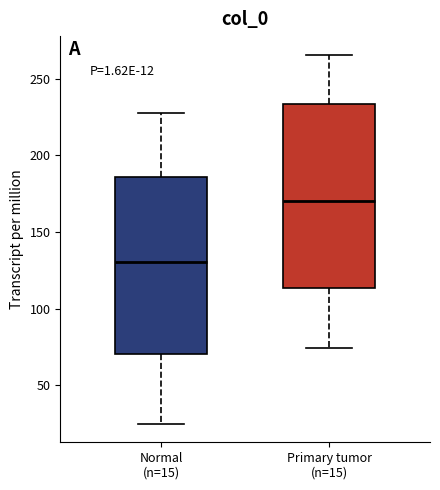

Reading left to right, read every box against the y-axis: the position of its median line, the range the box covers, and the ends of its whiskers. The values are not printed on the chart, so give them approximately, as read against the axis.

Normal (n=15): median 130, box 70 to 185, whiskers 25 to 230
Primary tumor (n=15): median 170, box 115 to 235, whiskers 75 to 265